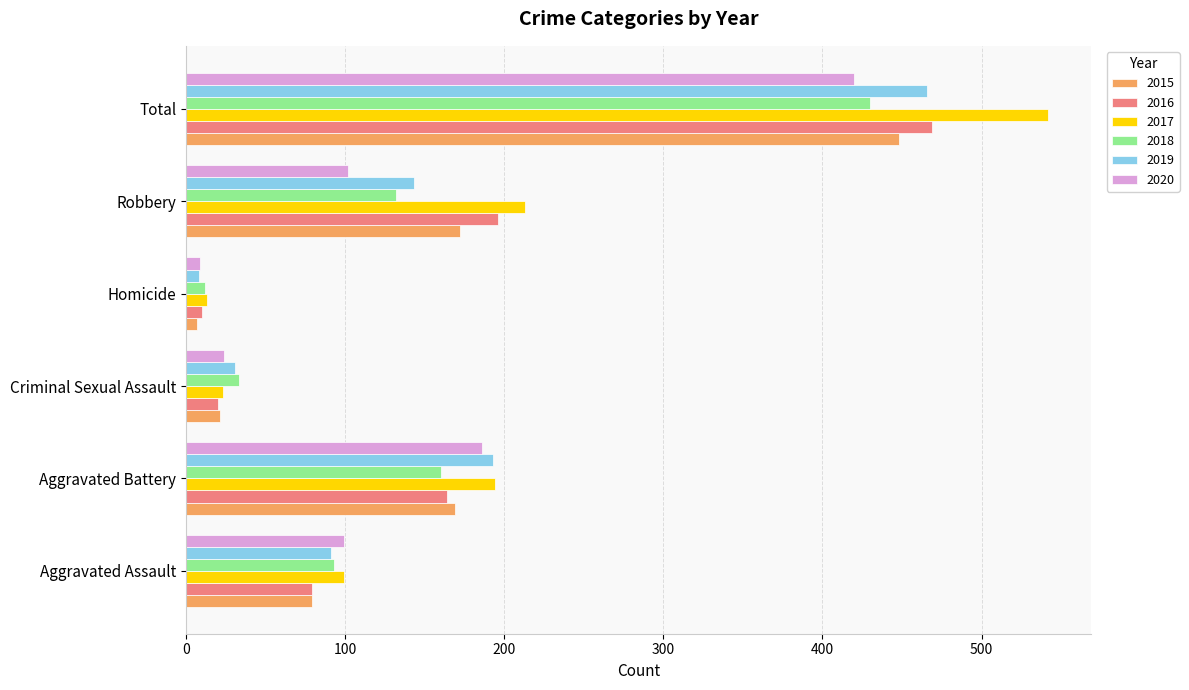

What is the spread (max minus min) of values at Aggravated Assault?

20